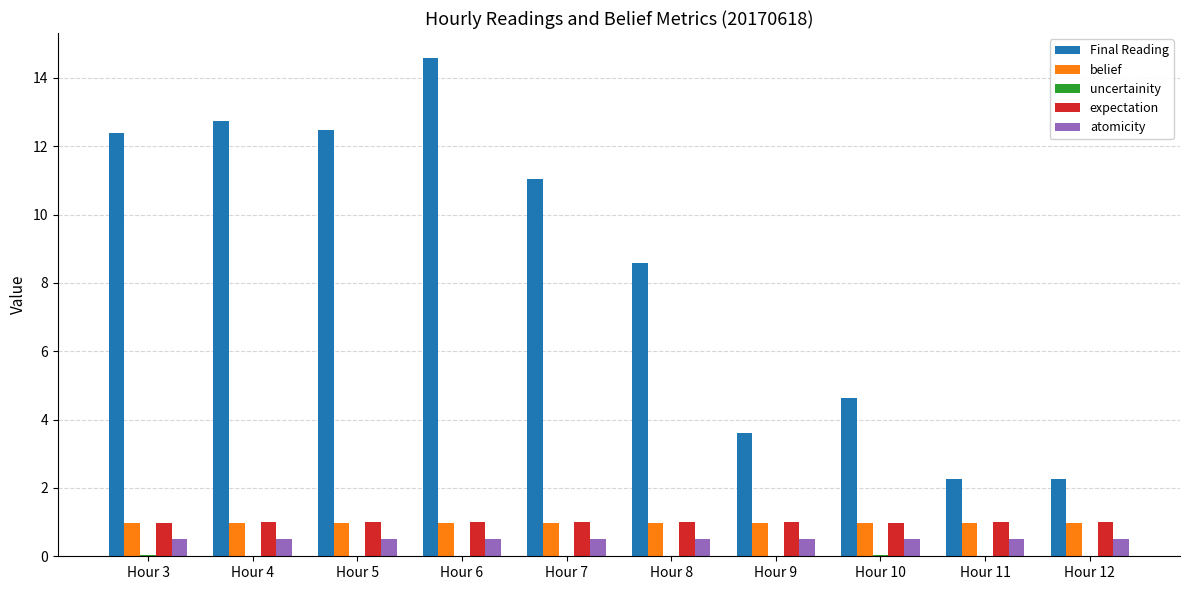

What is the sum of all Final Reading values?

84.6